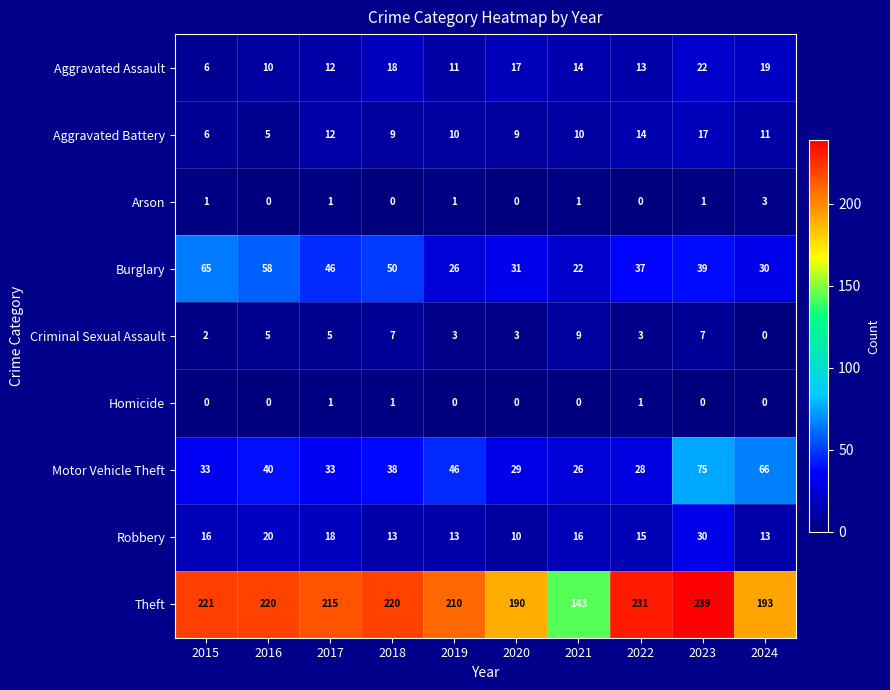

True or false: Burglary has a value of 31 at 2020.

True